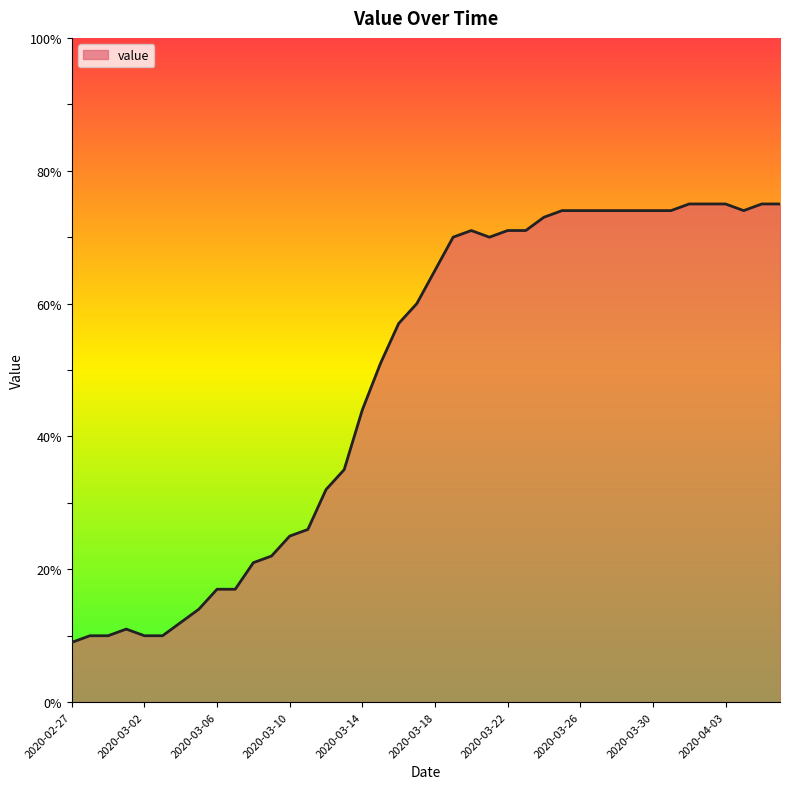

What is the greatest value displayed?

75